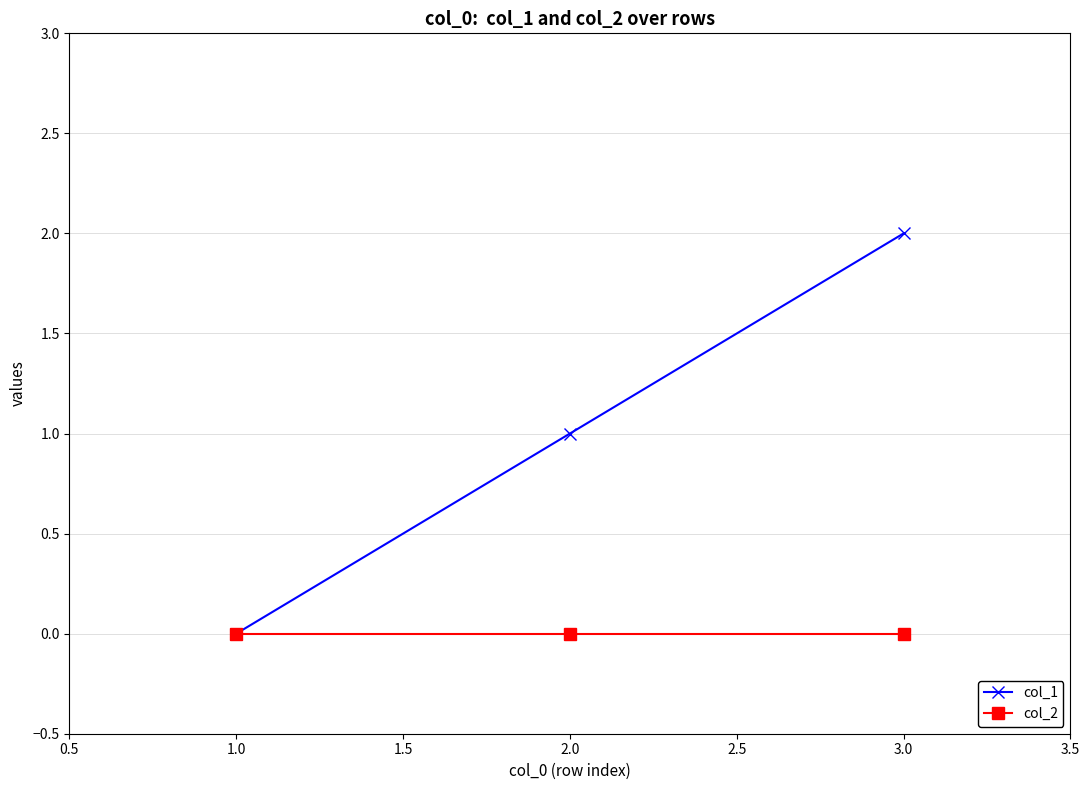

Rank the categories by col_1 value from lowest to highest.

1.0, 2.0, 3.0